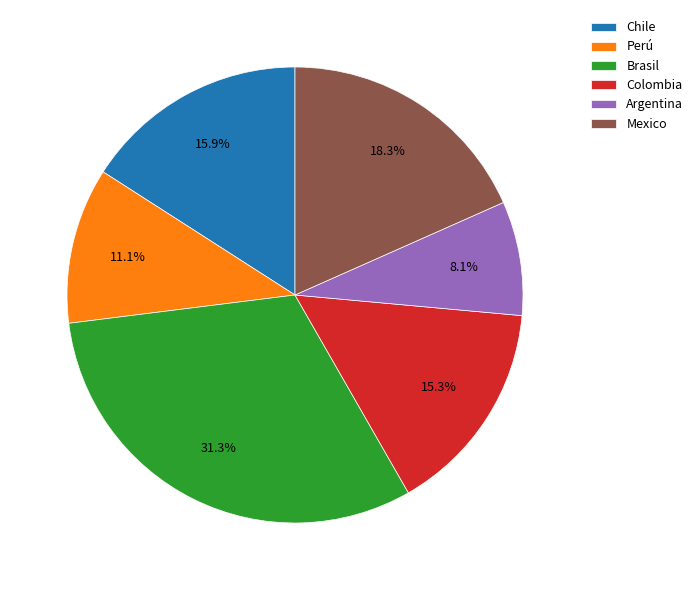

What is the ratio of the value at Chile to the value at Colombia?

1.0